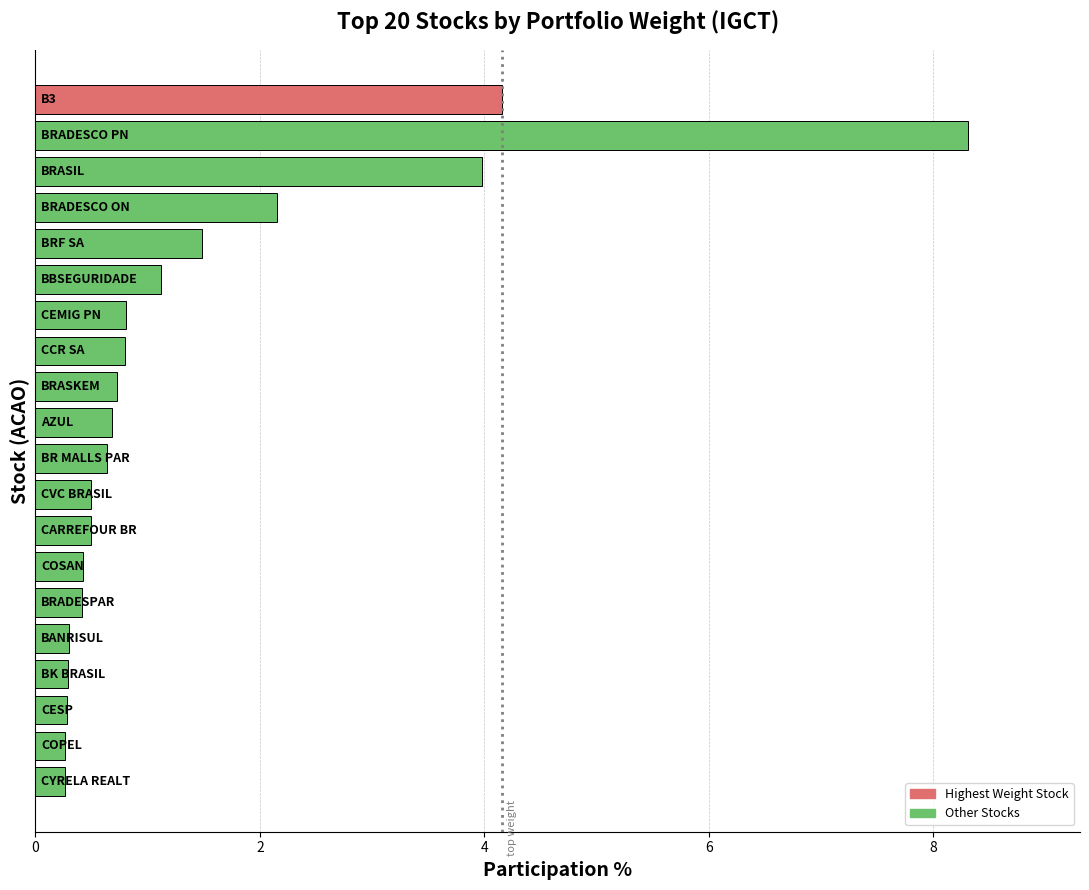

Reading bottom to top, transcribe all the data shown in this chart.

0.3	0.3	0.3	0.3	0.3	0.4	0.4	0.5	0.5	0.6	0.7	0.7	0.8	0.8	1.1	1.5	2.2	4.0	8.3	4.2